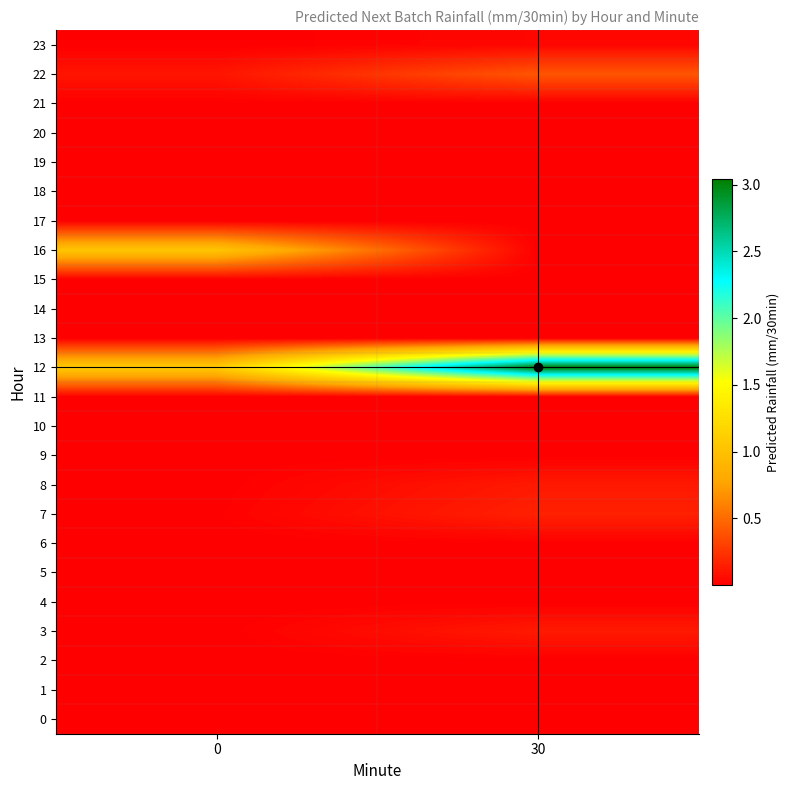

Reading left to right, what are all the values shown in this chart?

0: 0=0.0	30=0.0
1: 0=0.0	30=0.0
2: 0=0.0	30=0.0
3: 0=0.0	30=0.1
4: 0=0.0	30=0.0
5: 0=0.0	30=0.0
6: 0=0.0	30=0.0
7: 0=0.0	30=0.2
8: 0=0.0	30=0.1
9: 0=0.0	30=0.0
10: 0=0.0	30=0.0
11: 0=0.0	30=0.0
12: 0=1.1	30=3.0
13: 0=0.0	30=0.0
14: 0=0.0	30=0.0
15: 0=0.0	30=0.0
16: 0=1.0	30=0.0
17: 0=0.0	30=0.0
18: 0=0.0	30=0.0
19: 0=0.0	30=0.0
20: 0=0.0	30=0.0
21: 0=0.0	30=0.0
22: 0=0.1	30=0.4
23: 0=0.0	30=0.0